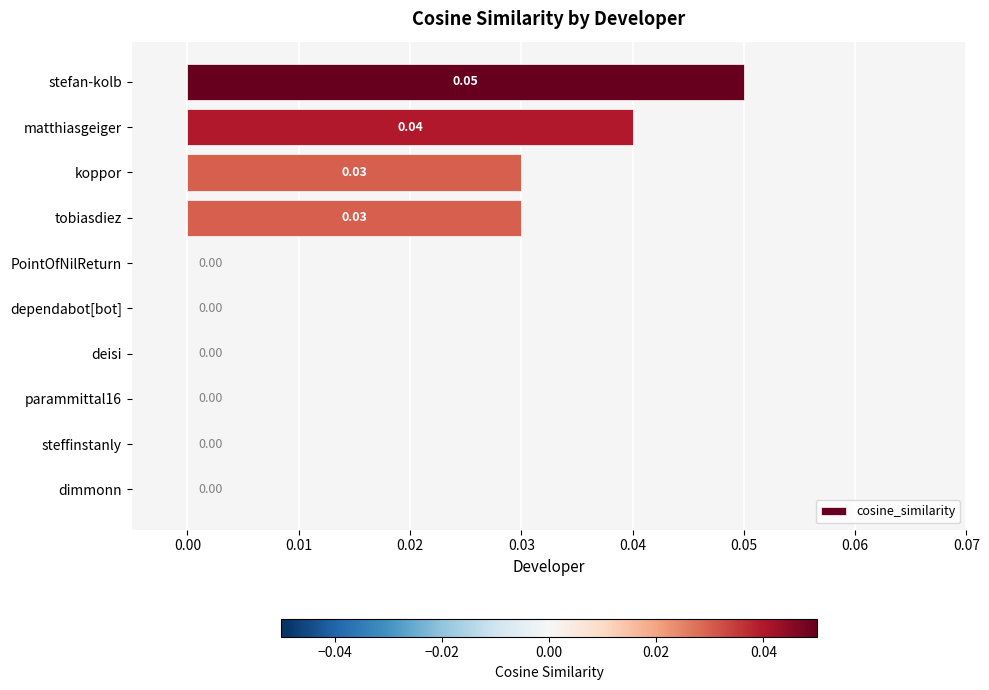

Which has a higher value, tobiasdiez or parammittal16?

tobiasdiez